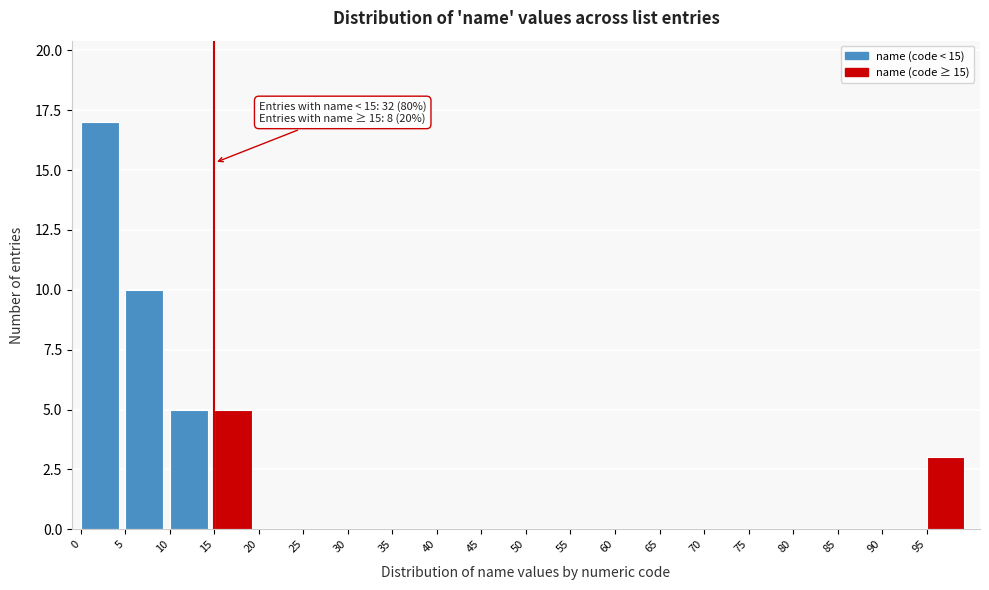

Which range on the x-axis has the tallest bar?

0 to 5